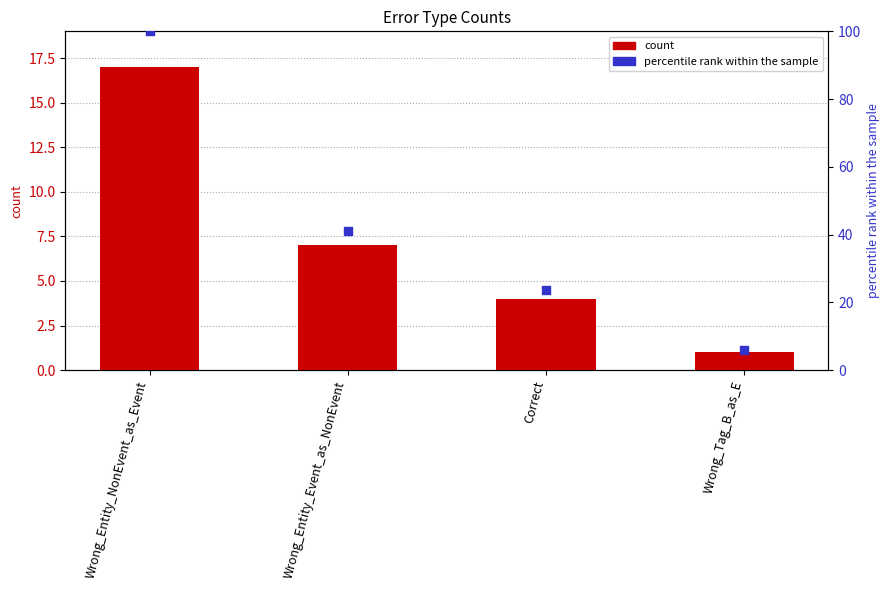

What is the total value across all series at Correct?

27.5